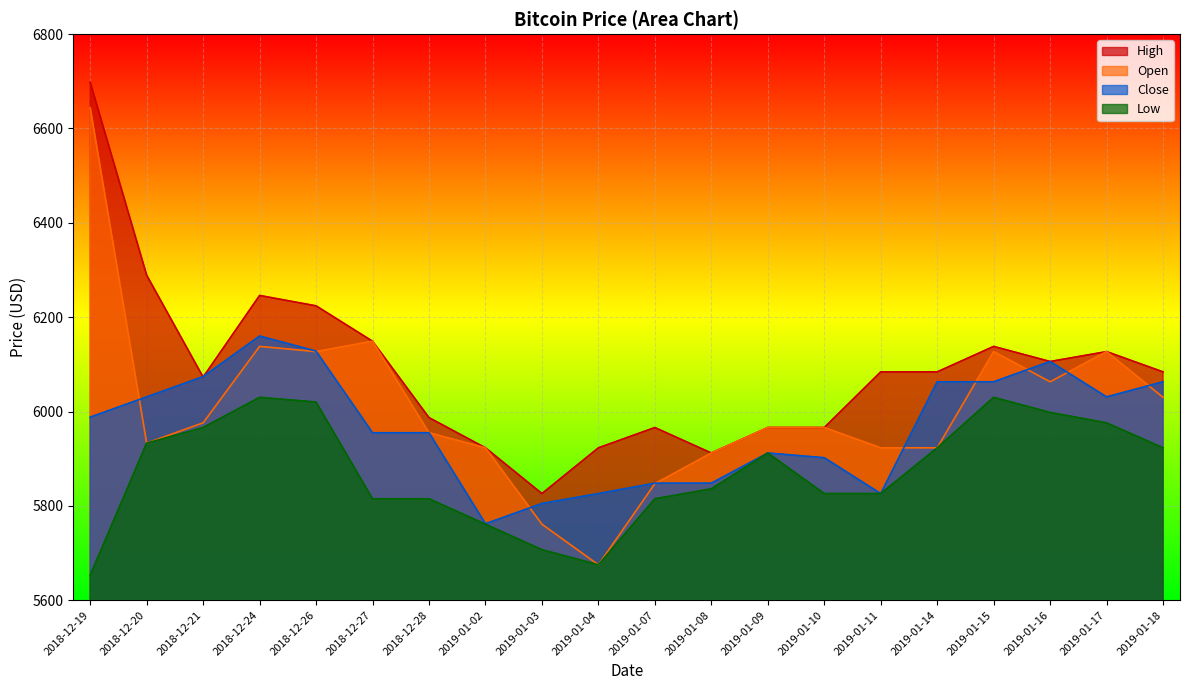

At which label is Open closest to 6159?

2018-12-27